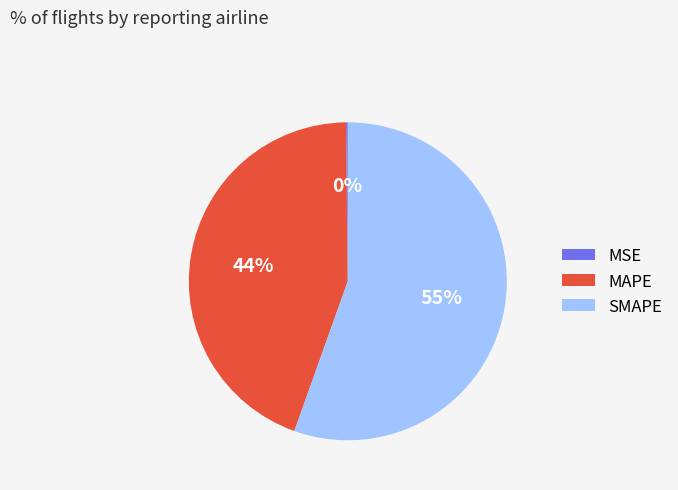

To the nearest percent, what is the difference between the SMAPE and MAPE slice percentages?

11%